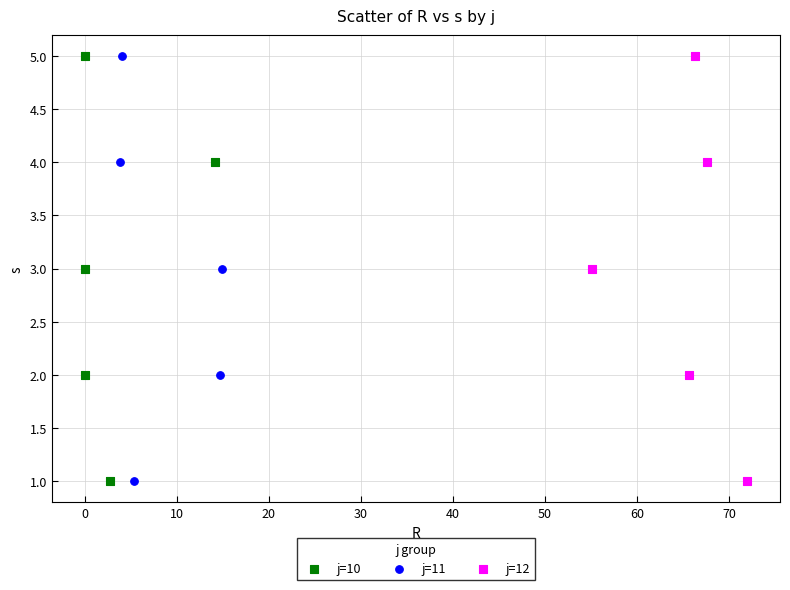

What are all the series names shown in the legend?

j=10, j=11, j=12